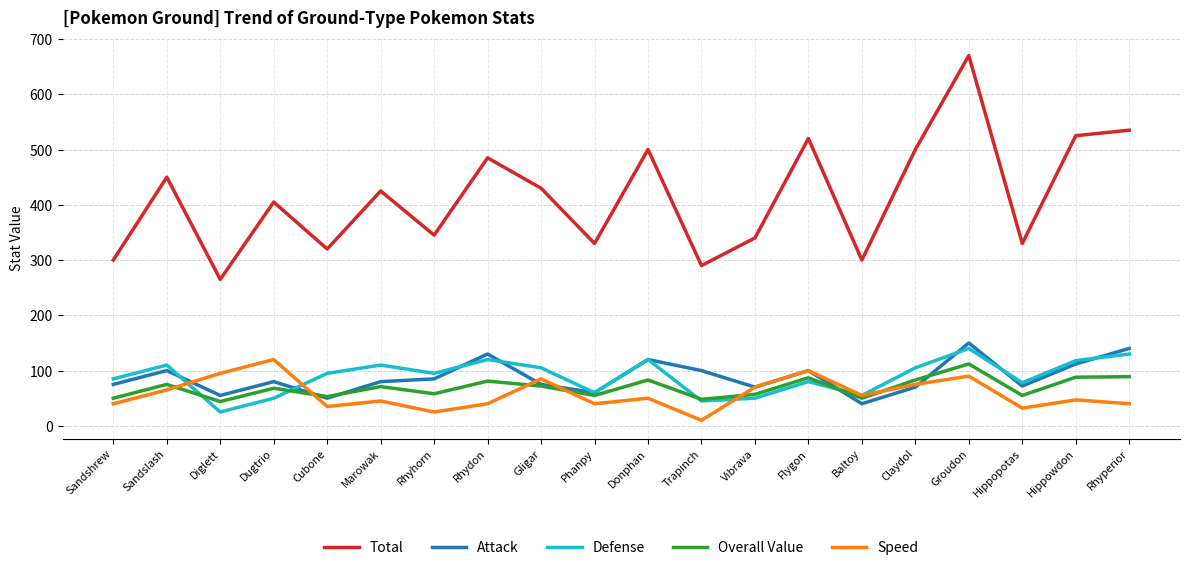

The Defense series shows 85 at Sandshrew. True or false?

True